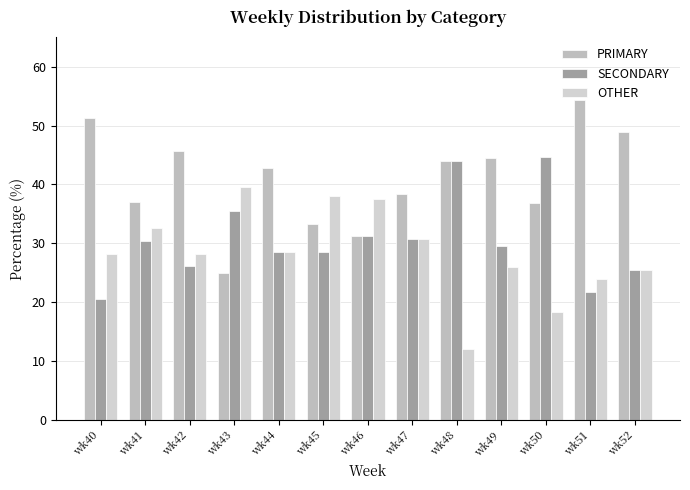

At wk50, list the series in order from smallest to largest.

OTHER, PRIMARY, SECONDARY